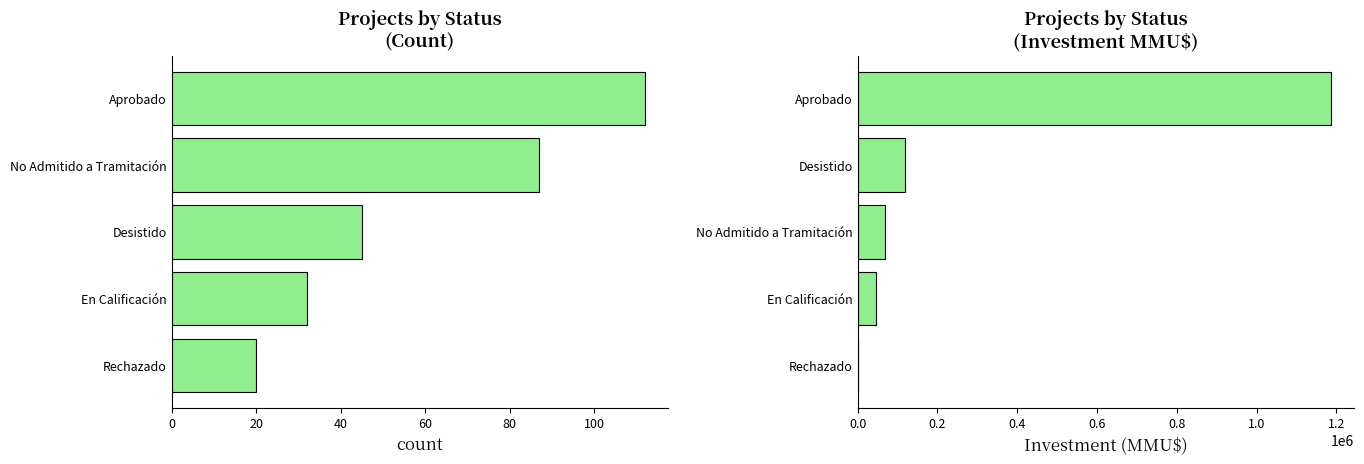

Are the bars horizontal?

Yes